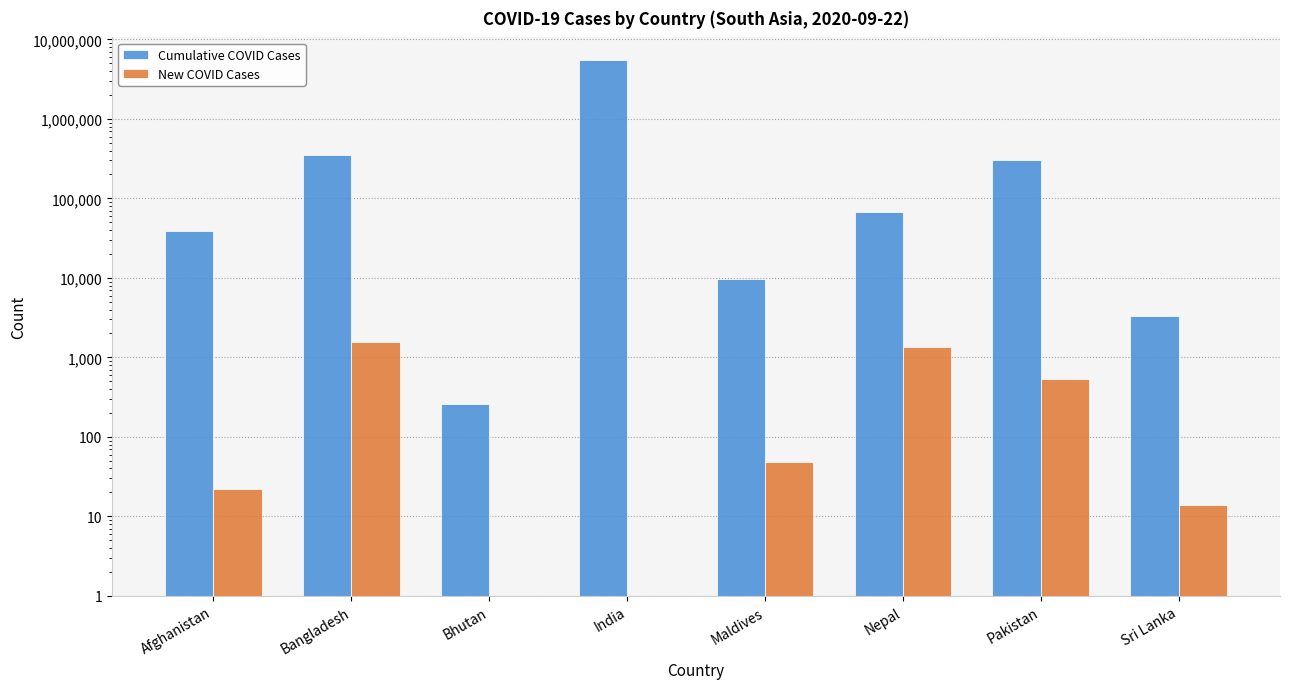

Which series changed the most between Afghanistan and Bangladesh?

Cumulative COVID Cases